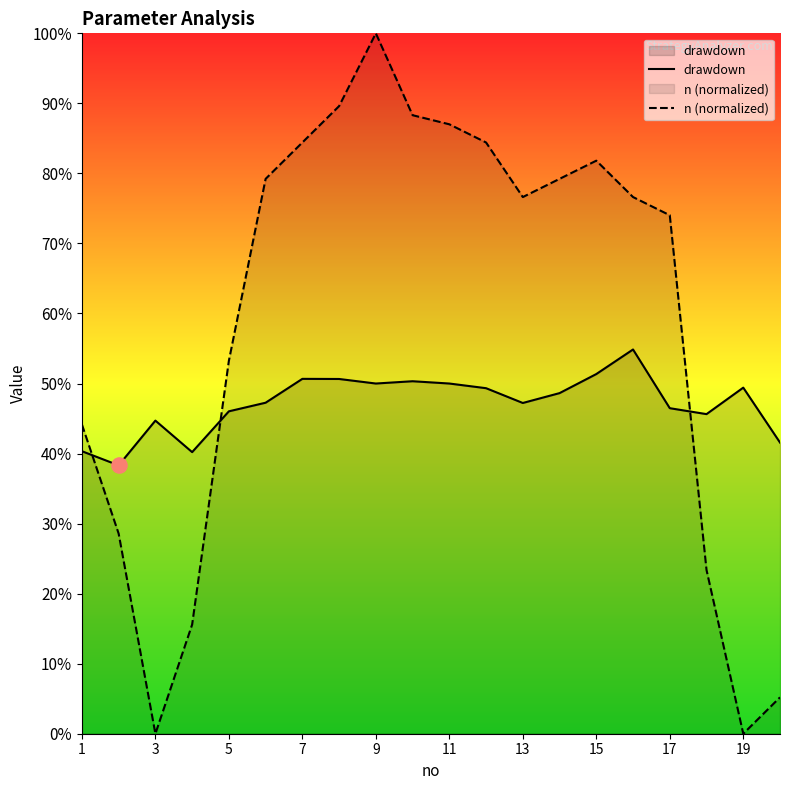

Which series contains the lowest Y value?

n (normalized)